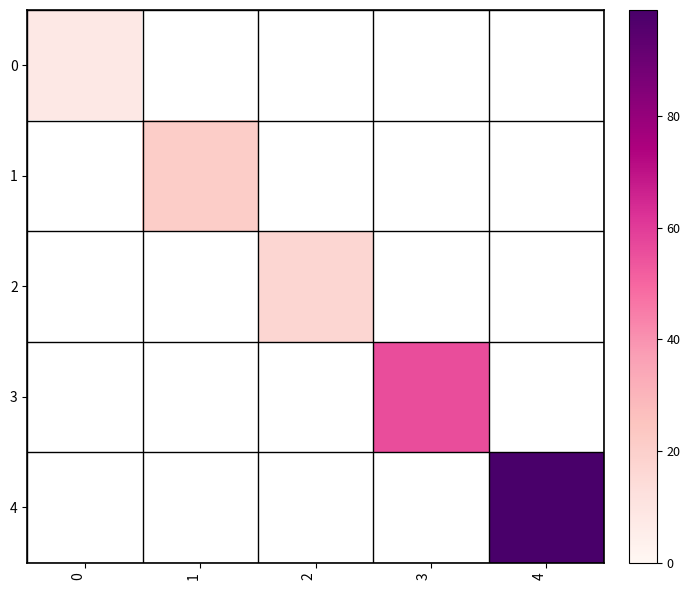

What is the difference between the highest and lowest values at 3?

56